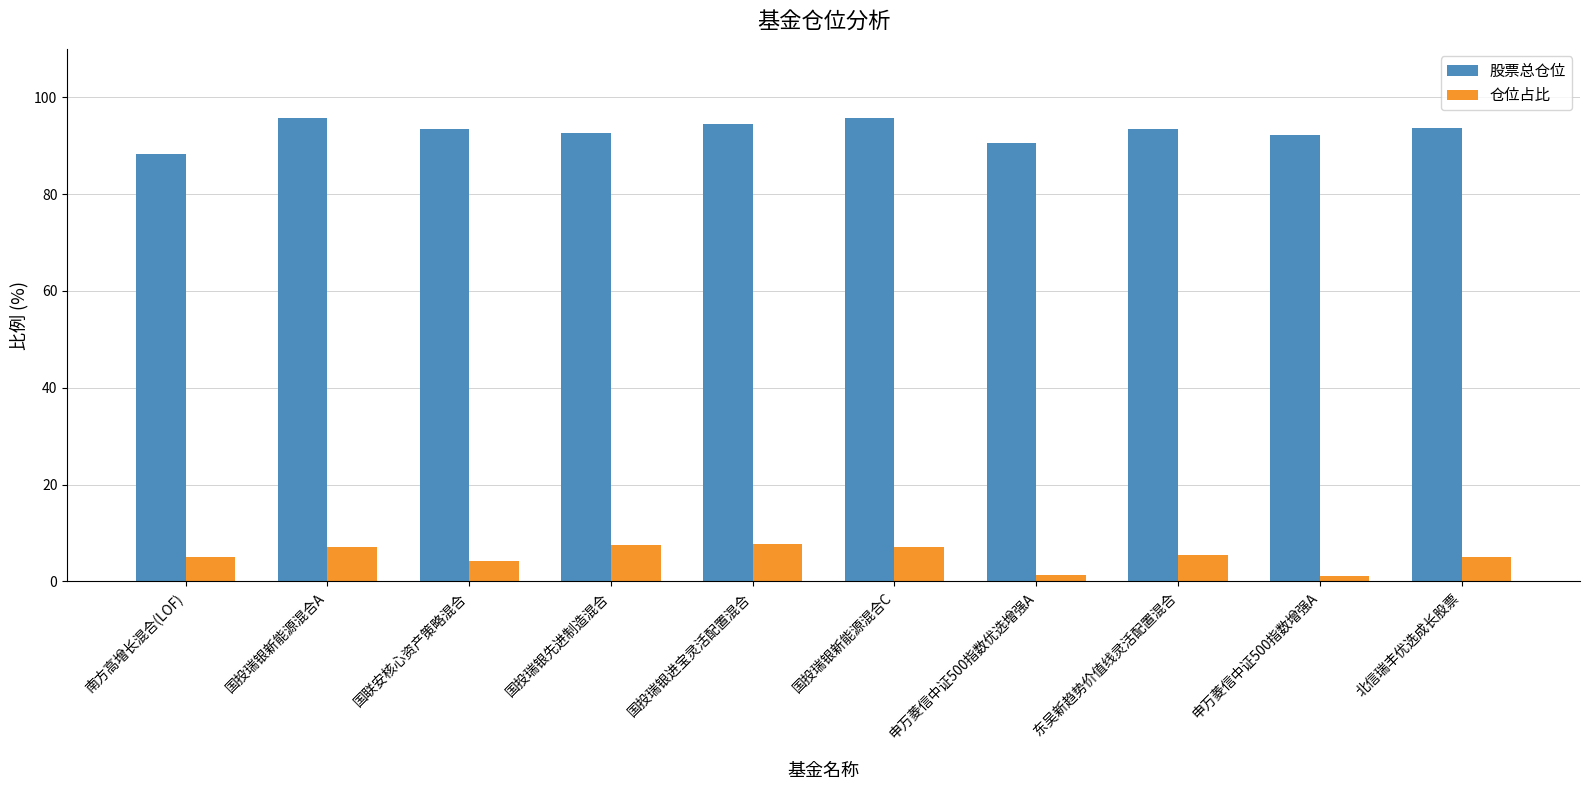

What is the difference between the maximum and minimum values in the 股票总仓位 series?

7.4